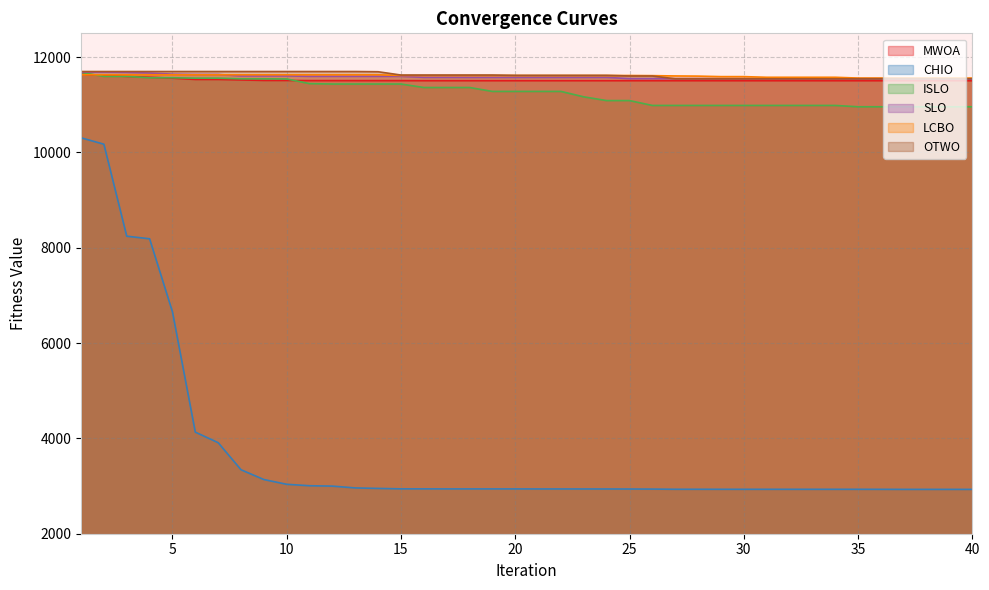

Is the value of SLO at 12 greater than the value of OTWO at 27?

Yes